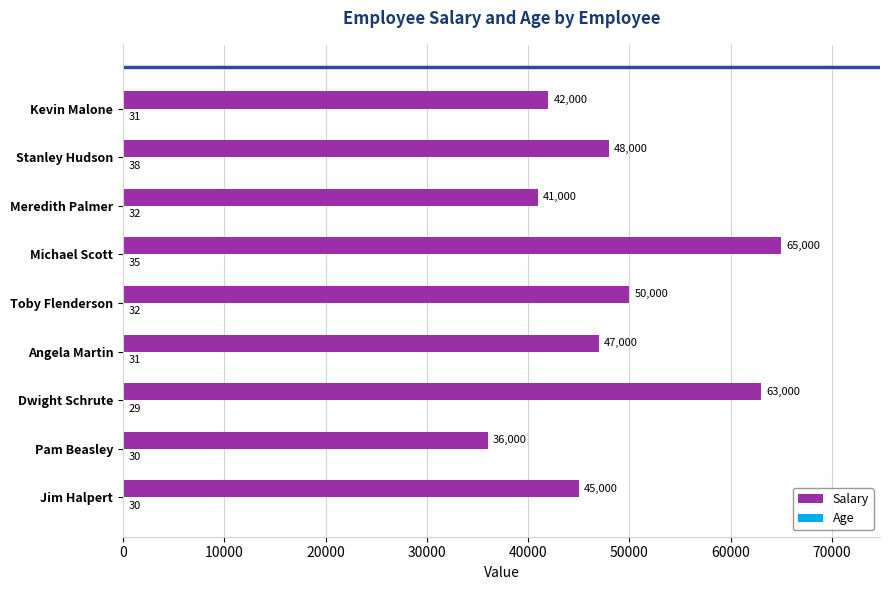

The value of Salary at Meredith Palmer is 68711. True or false?

False